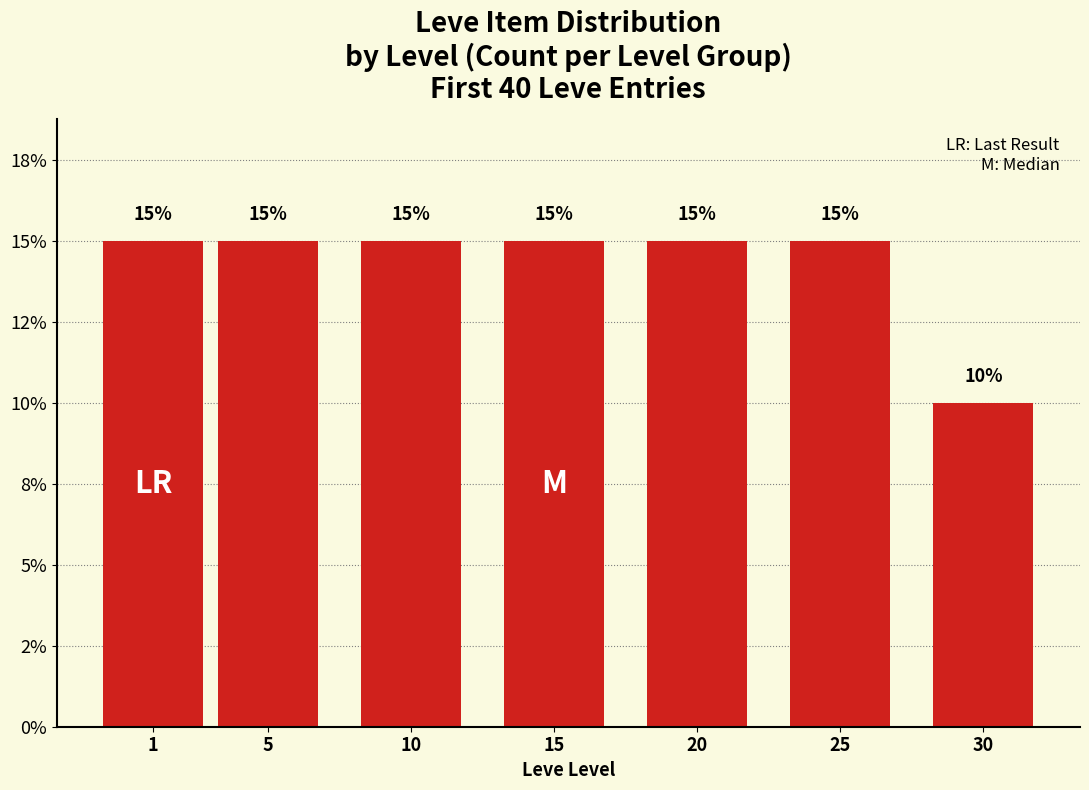

Are the bars horizontal?

No